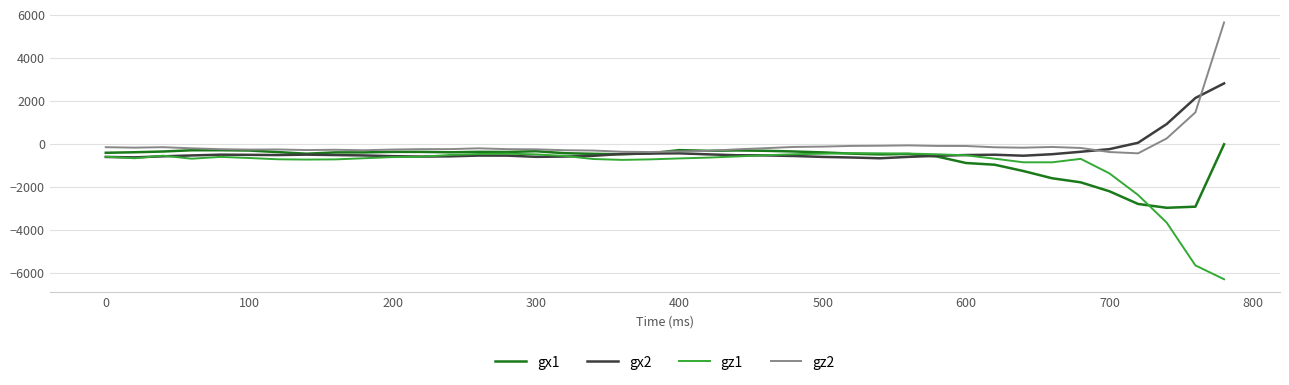

What is the smallest value displayed?

-6302